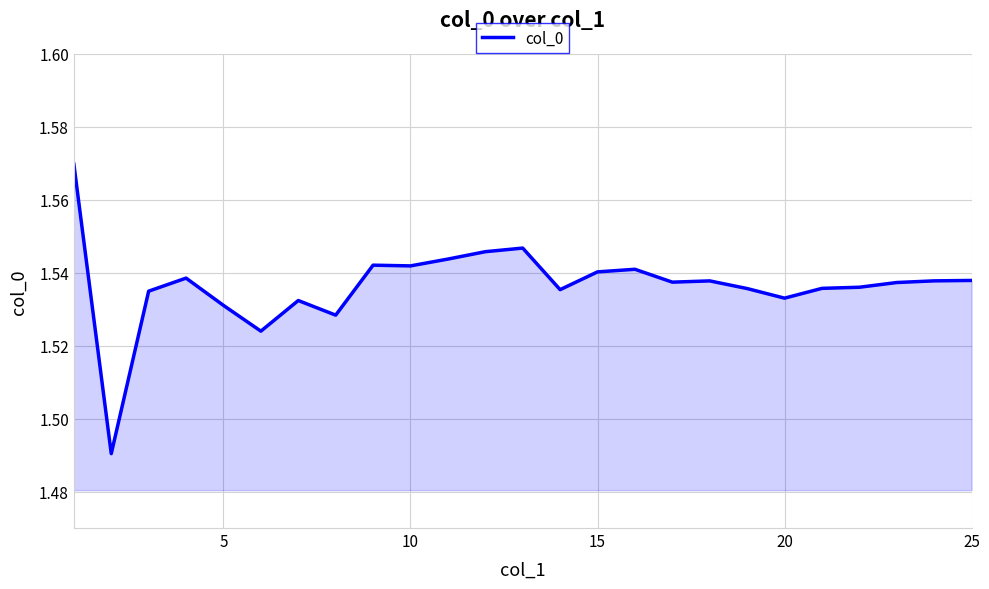

How many lines are shown in the chart?

1